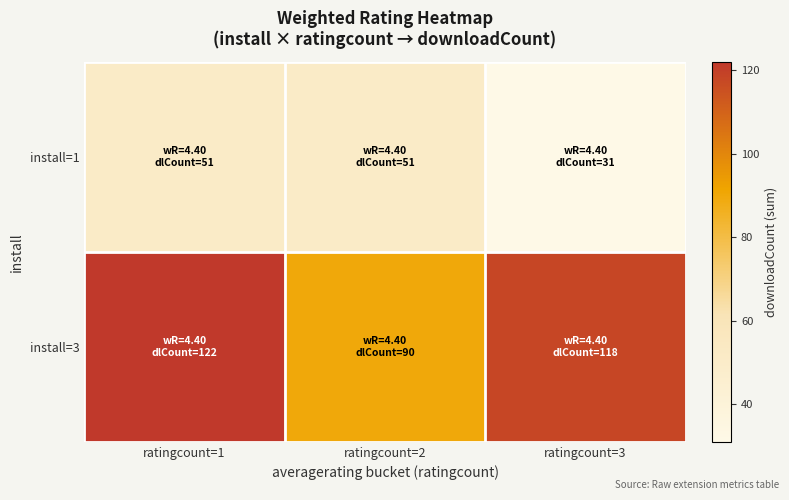

What is the spread (max minus min) of values at ratingcount=3?

87